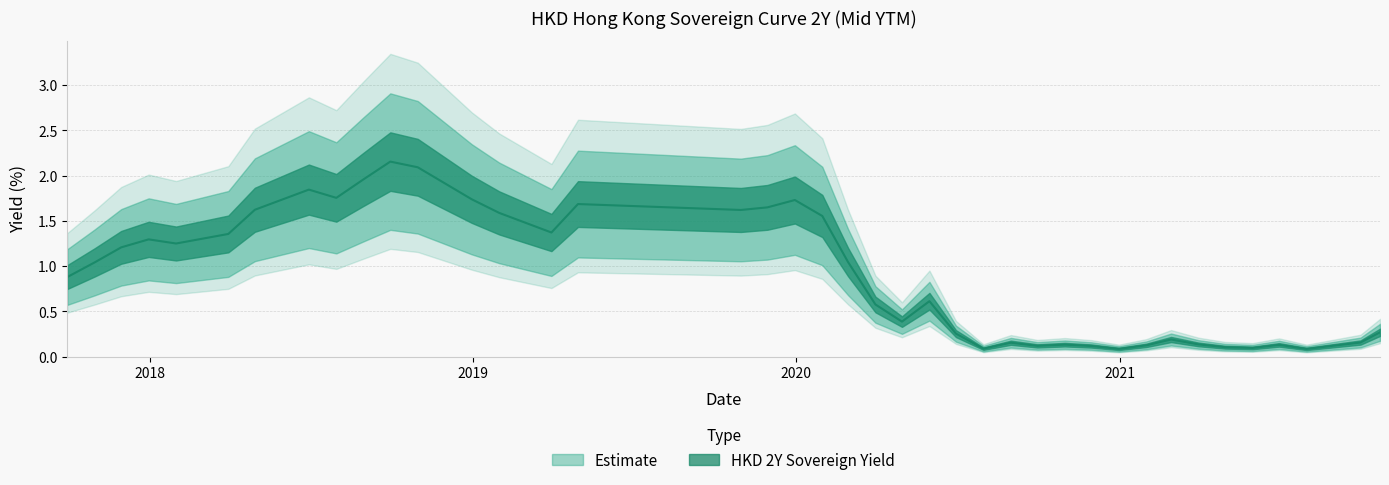

Where is the data nearest to the value 1?

2017-10-31